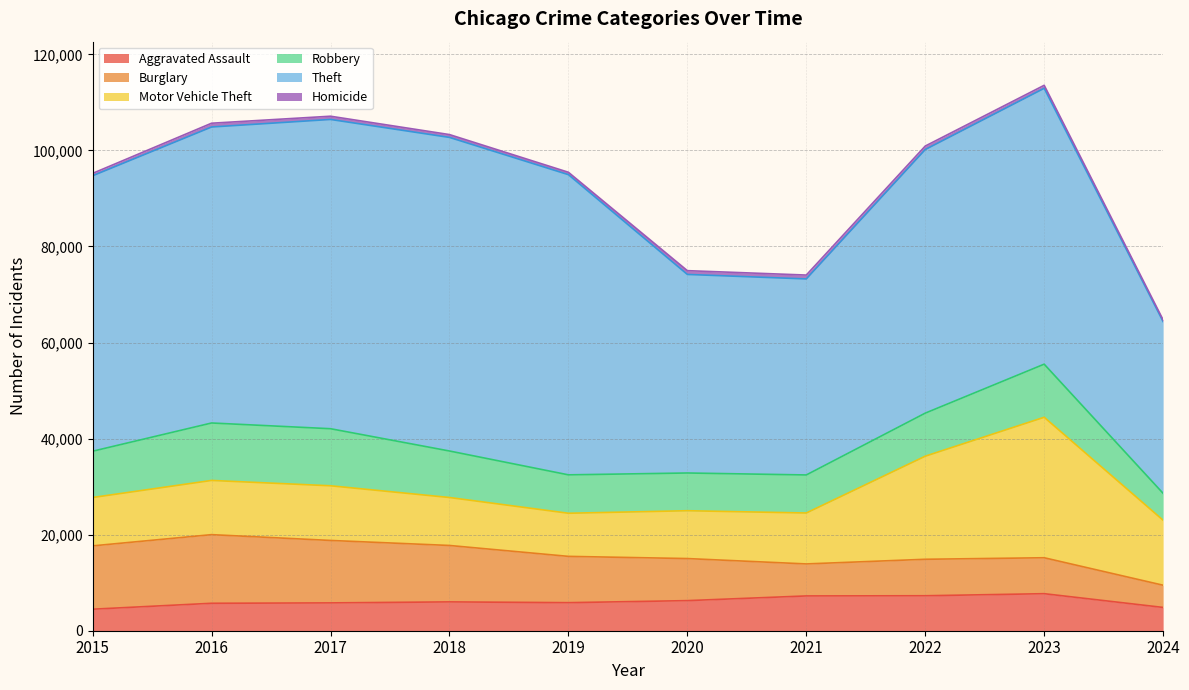

How many lines are shown in the chart?

6